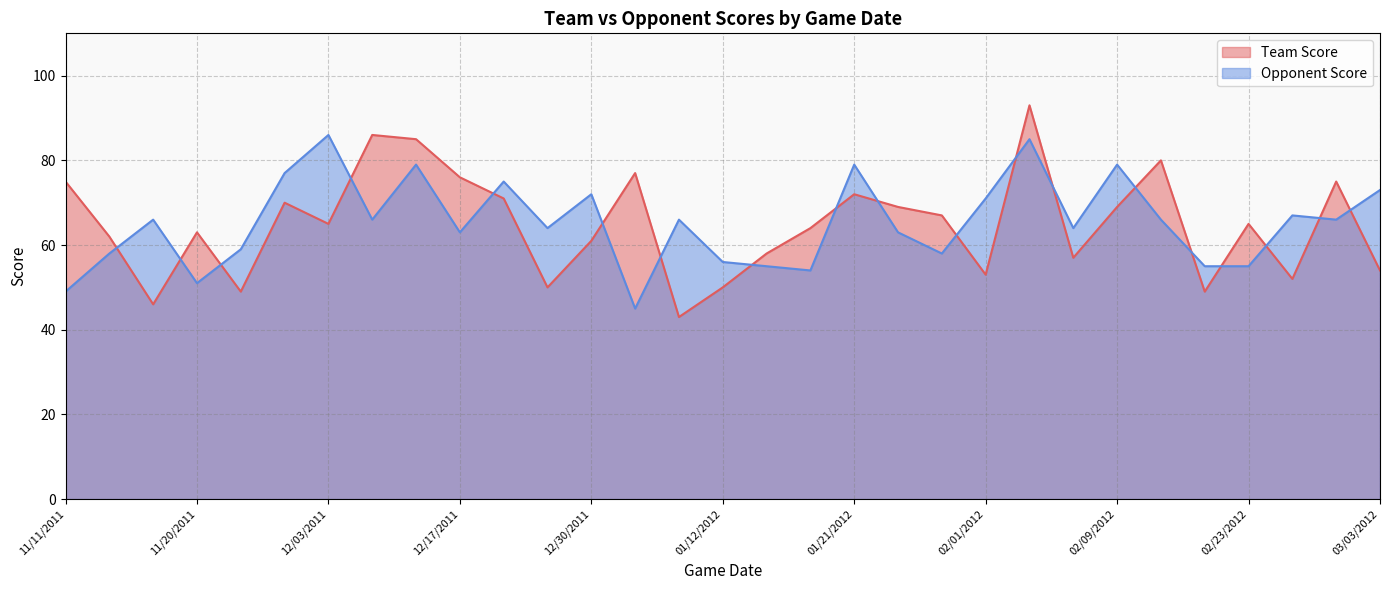

At which label does Team Score first exceed 65?

11/11/2011